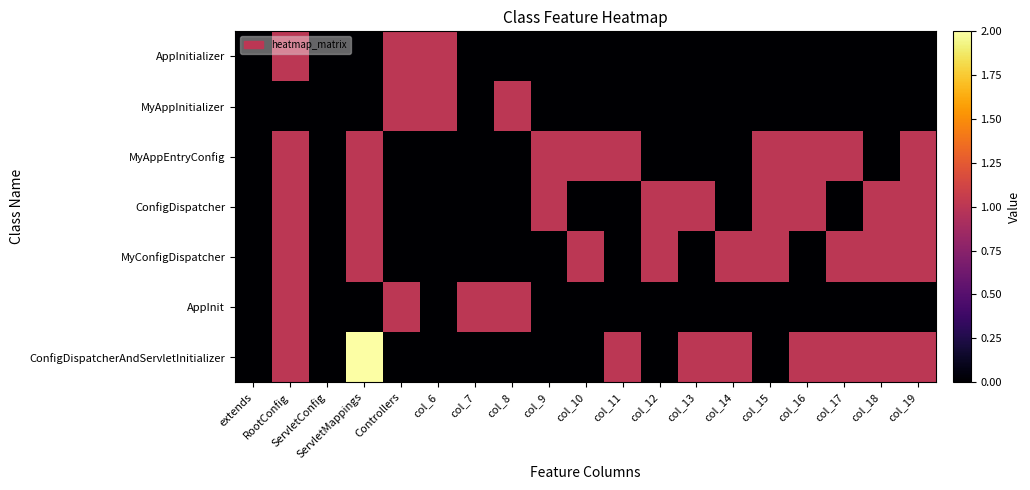

Reading left to right, extract all data points from this chart.

AppInitializer: extends=0	RootConfig=1	ServletConfig=0	ServletMappings=0	Controllers=1	col_6=1	col_7=0	col_8=0	col_9=0	col_10=0	col_11=0	col_12=0	col_13=0	col_14=0	col_15=0	col_16=0	col_17=0	col_18=0	col_19=0
MyAppInitializer: extends=0	RootConfig=0	ServletConfig=0	ServletMappings=0	Controllers=1	col_6=1	col_7=0	col_8=1	col_9=0	col_10=0	col_11=0	col_12=0	col_13=0	col_14=0	col_15=0	col_16=0	col_17=0	col_18=0	col_19=0
MyAppEntryConfig: extends=0	RootConfig=1	ServletConfig=0	ServletMappings=1	Controllers=0	col_6=0	col_7=0	col_8=0	col_9=1	col_10=1	col_11=1	col_12=0	col_13=0	col_14=0	col_15=1	col_16=1	col_17=1	col_18=0	col_19=1
ConfigDispatcher: extends=0	RootConfig=1	ServletConfig=0	ServletMappings=1	Controllers=0	col_6=0	col_7=0	col_8=0	col_9=1	col_10=0	col_11=0	col_12=1	col_13=1	col_14=0	col_15=1	col_16=1	col_17=0	col_18=1	col_19=1
MyConfigDispatcher: extends=0	RootConfig=1	ServletConfig=0	ServletMappings=1	Controllers=0	col_6=0	col_7=0	col_8=0	col_9=0	col_10=1	col_11=0	col_12=1	col_13=0	col_14=1	col_15=1	col_16=0	col_17=1	col_18=1	col_19=1
AppInit: extends=0	RootConfig=1	ServletConfig=0	ServletMappings=0	Controllers=1	col_6=0	col_7=1	col_8=1	col_9=0	col_10=0	col_11=0	col_12=0	col_13=0	col_14=0	col_15=0	col_16=0	col_17=0	col_18=0	col_19=0
ConfigDispatcherAndServletInitializer: extends=0	RootConfig=1	ServletConfig=0	ServletMappings=2	Controllers=0	col_6=0	col_7=0	col_8=0	col_9=0	col_10=0	col_11=1	col_12=0	col_13=1	col_14=1	col_15=0	col_16=1	col_17=1	col_18=1	col_19=1